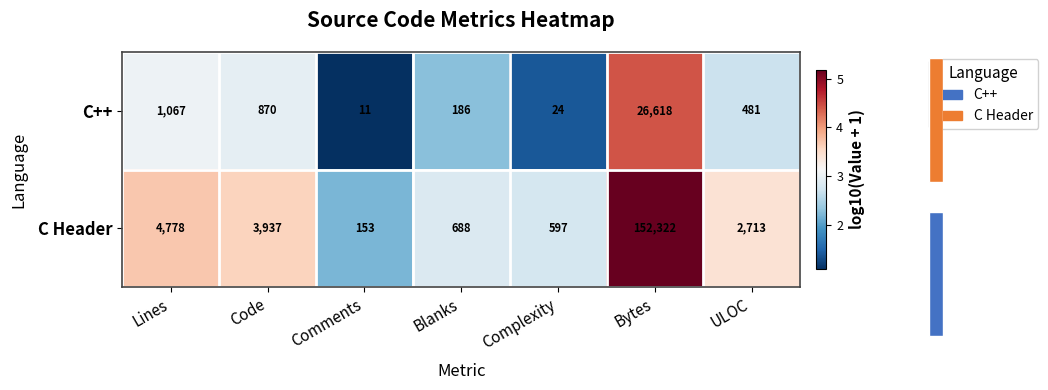

How many series are shown in this chart?

2